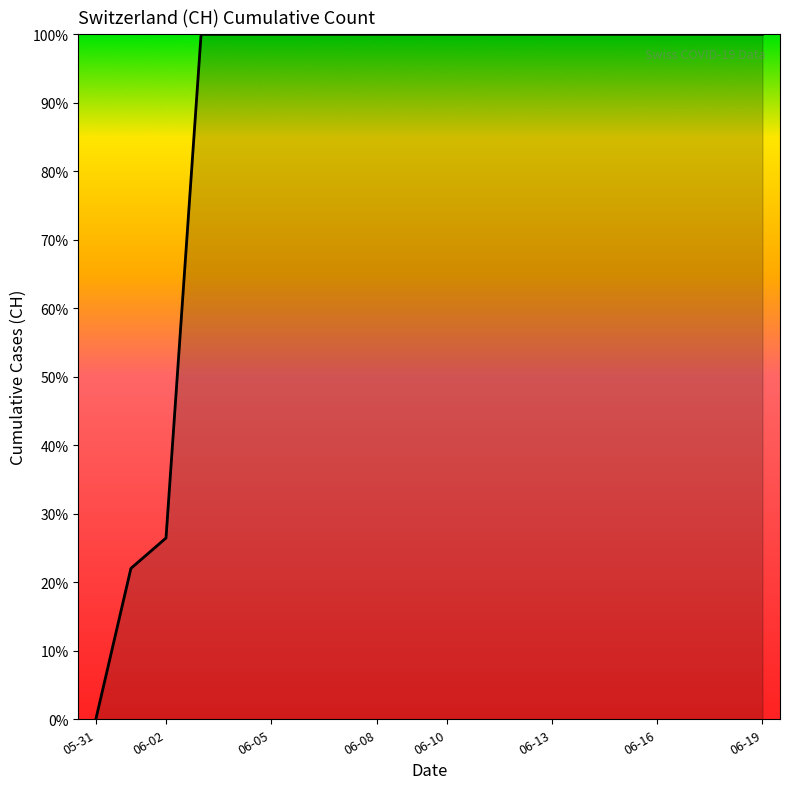

Does the chart display data point markers on the line(s)?

No